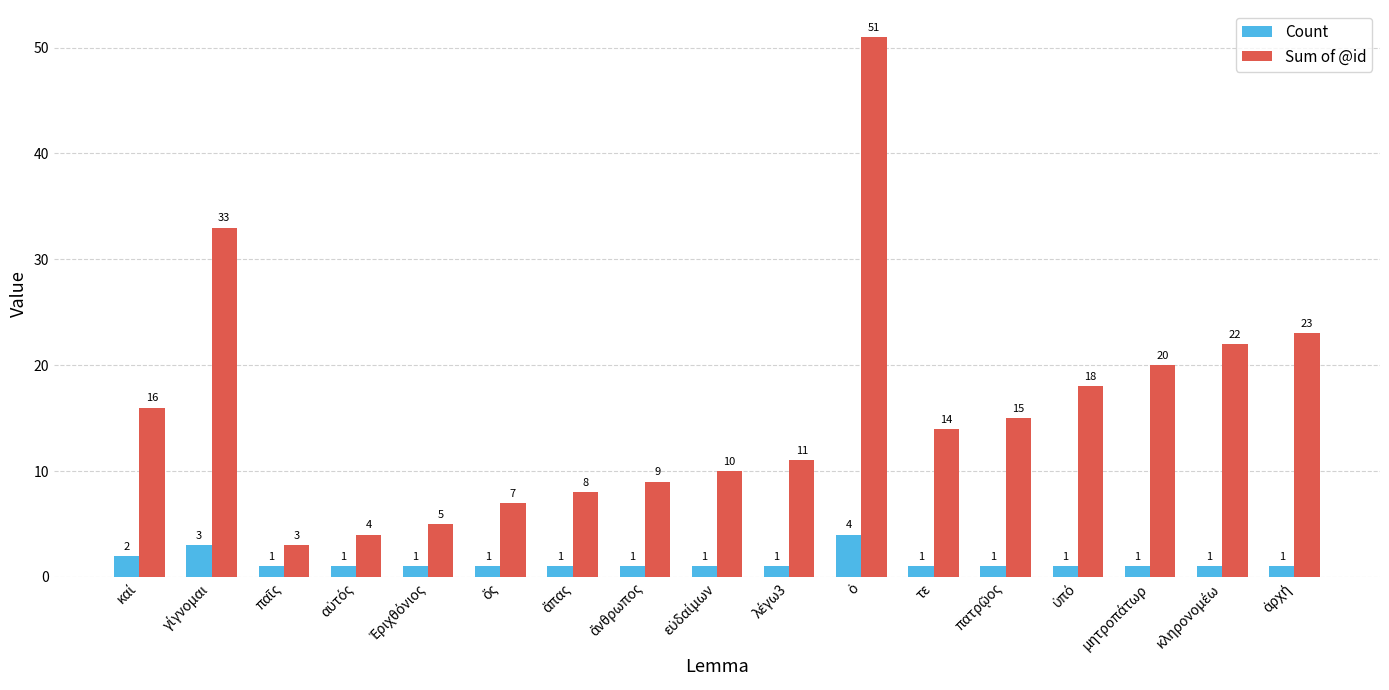

How many Count values are between 1 and 2?

15